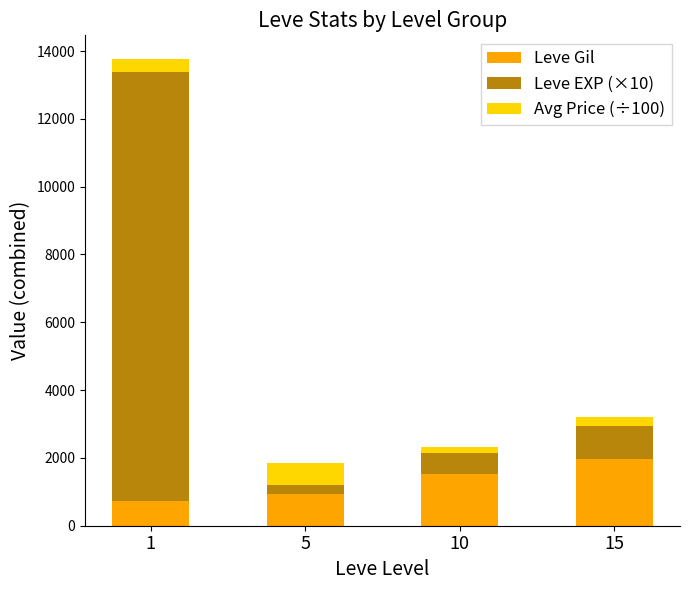

How many data points does each series have?

4